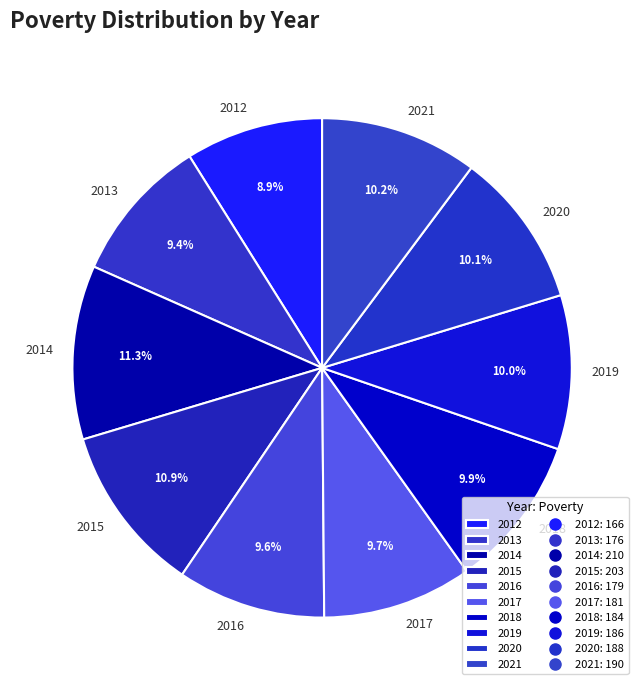

To the nearest percent, what percentage of the pie is 2014?

11%